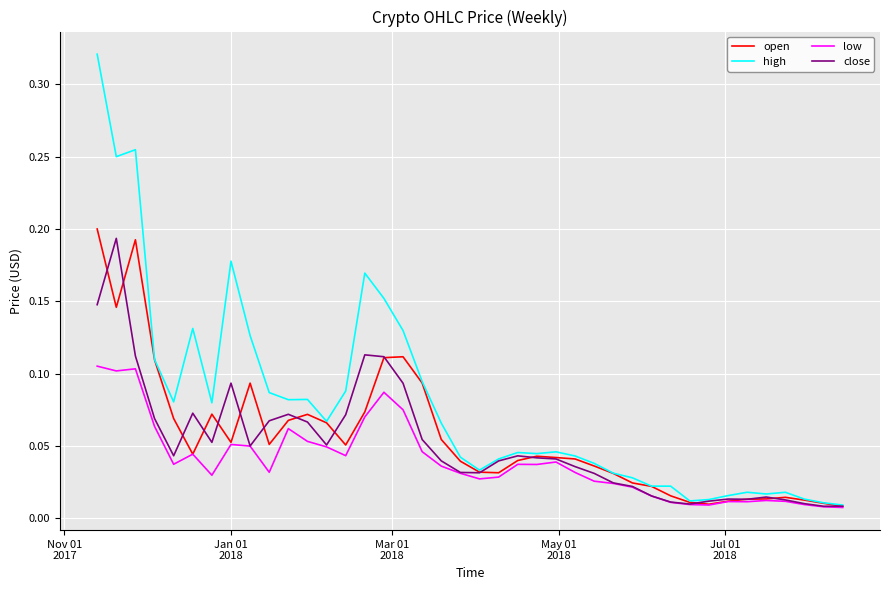

Which series has the largest total across all categories?

high